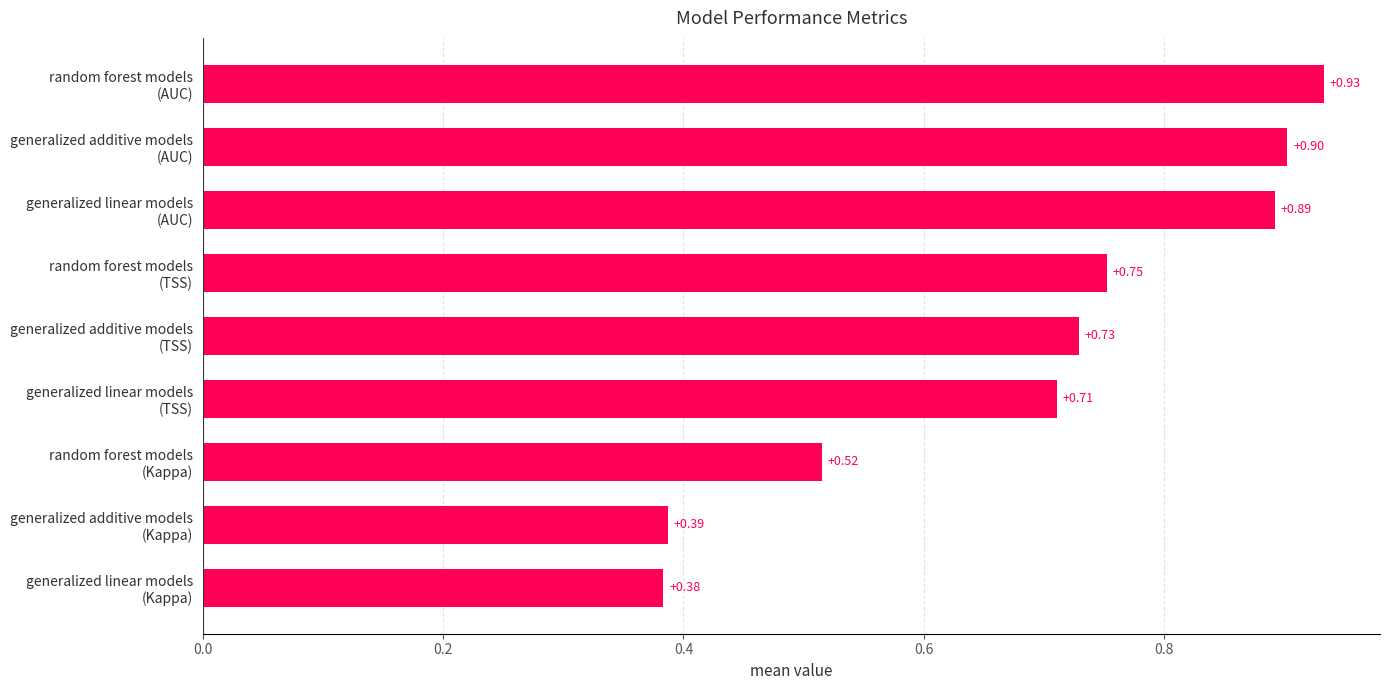

What is the sum of all values?

6.2